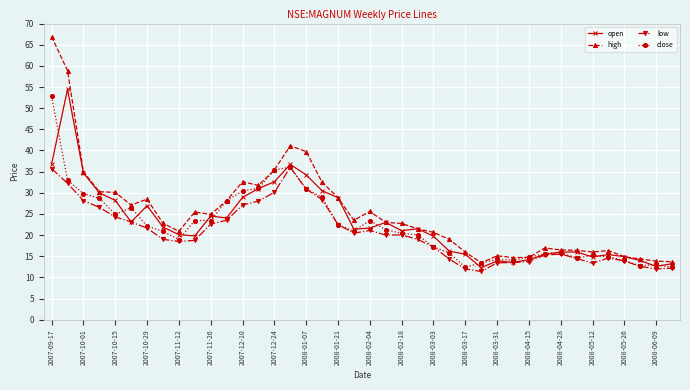

What is the average value of the close series?

22.1